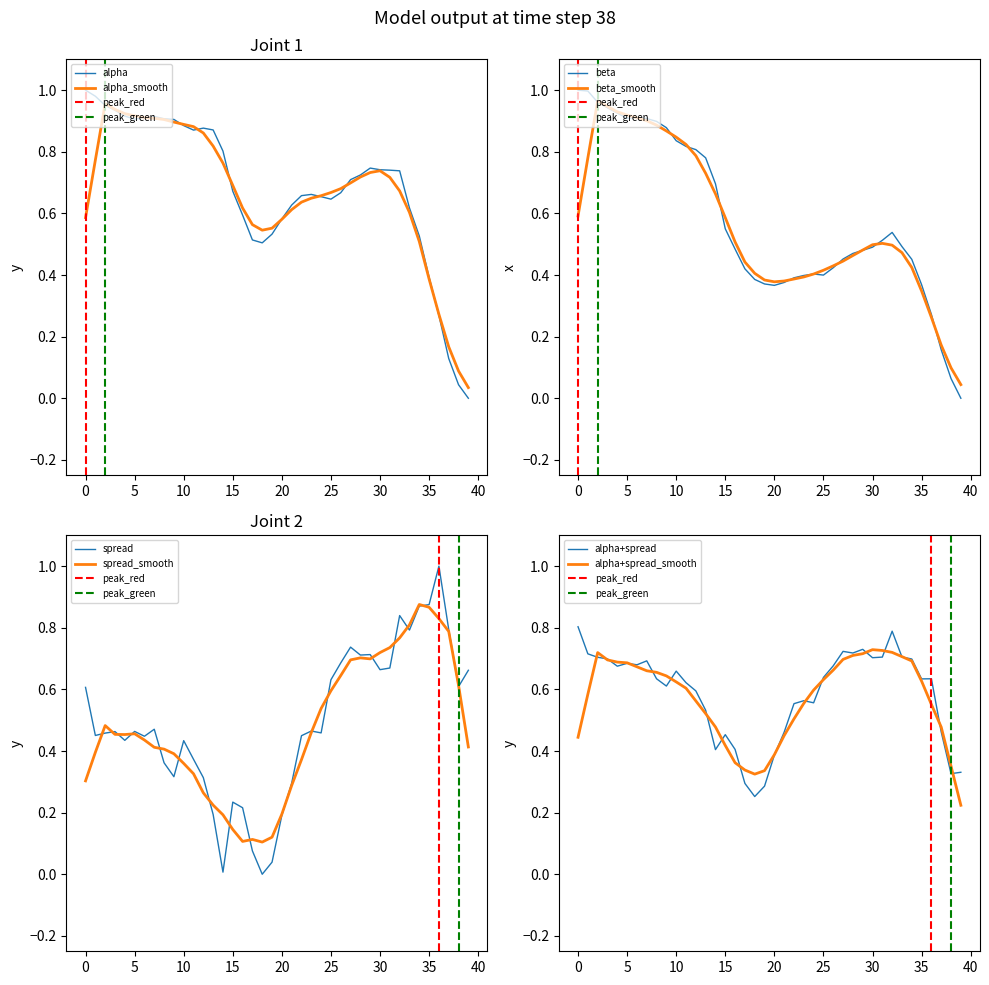

Is this an area chart (filled region under the line)?

No